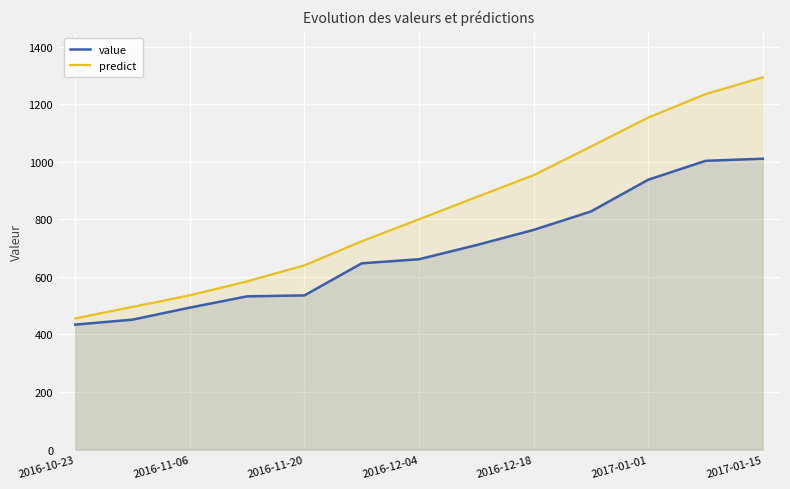

What is the greatest value displayed?

1293.0